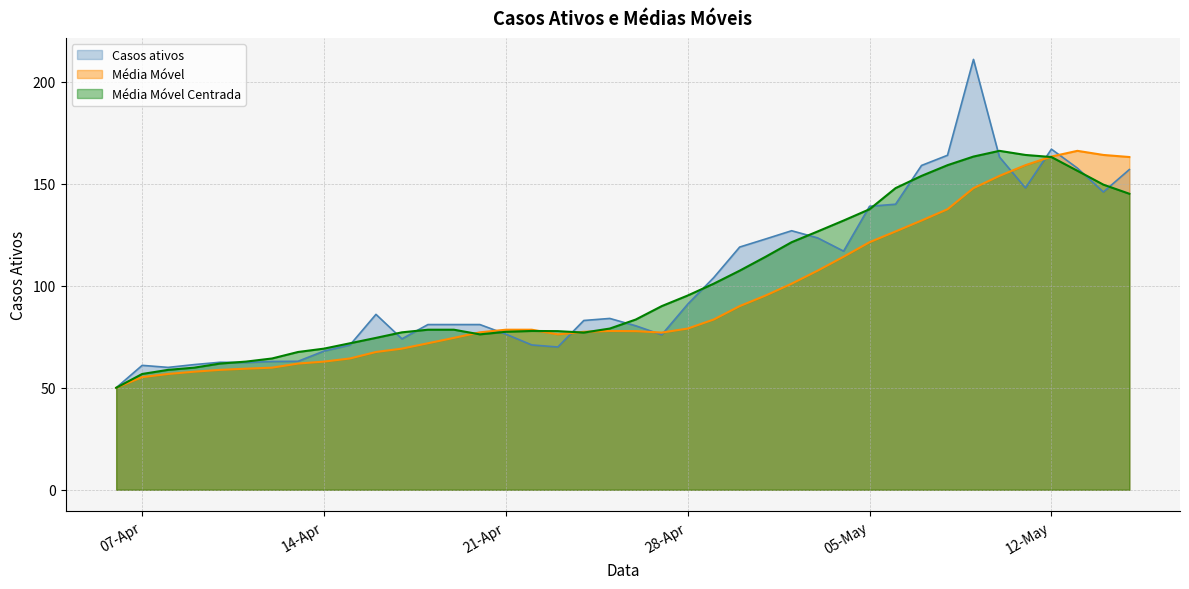

Reading left to right, extract all data points from this chart.

Casos ativos: 50.0	61.0	60.0	61.4	62.5	62.4	62.9	63.0	68.0	71.0	86.0	74.0	81.0	81.0	81.0	76.3	71.0	70.0	83.0	84.0	80.4	76.0	91.0	104.0	119.0	123.0	127.0	123.5	117.0	139.0	140.0	159.0	164.0	211.0	163.1	148.0	167.0	157.7	146.0	157.0
Média Móvel: 50.0	55.2	56.8	57.9	58.8	59.4	59.9	61.9	62.8	64.4	67.6	69.2	71.8	74.5	77.2	78.5	78.5	76.2	77.5	77.9	77.8	77.1	79.0	83.5	90.0	95.2	101.0	107.4	114.3	121.4	126.6	132.0	137.5	147.9	153.9	159.1	163.4	166.2	164.2	163.1
Média Móvel Centrada: 50.0	56.8	58.8	59.9	61.9	62.8	64.4	67.6	69.2	71.8	74.5	77.2	78.5	78.5	76.2	77.5	77.9	77.8	77.1	79.0	83.5	90.0	95.2	101.0	107.4	114.3	121.4	126.6	132.0	137.5	147.9	153.9	159.1	163.4	166.2	164.2	163.1	156.4	149.6	145.1